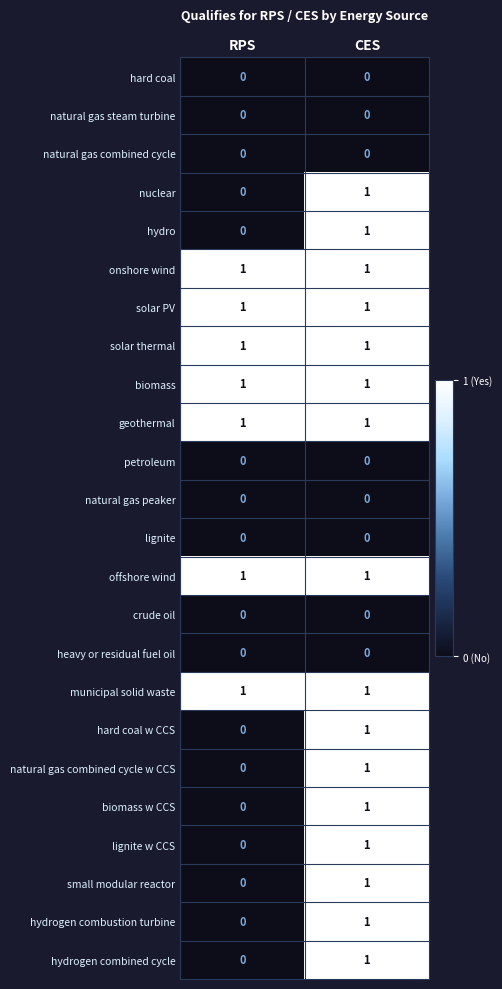

What is the difference between the highest and lowest values at CES?

1